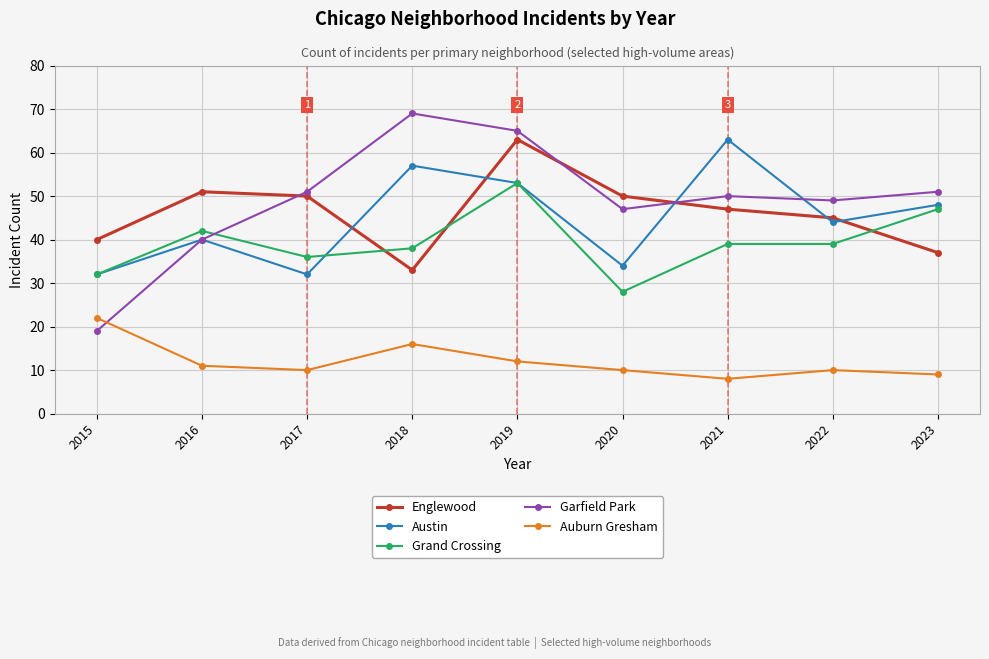

At 2017, list the series in order from smallest to largest.

Auburn Gresham, Austin, Grand Crossing, Englewood, Garfield Park